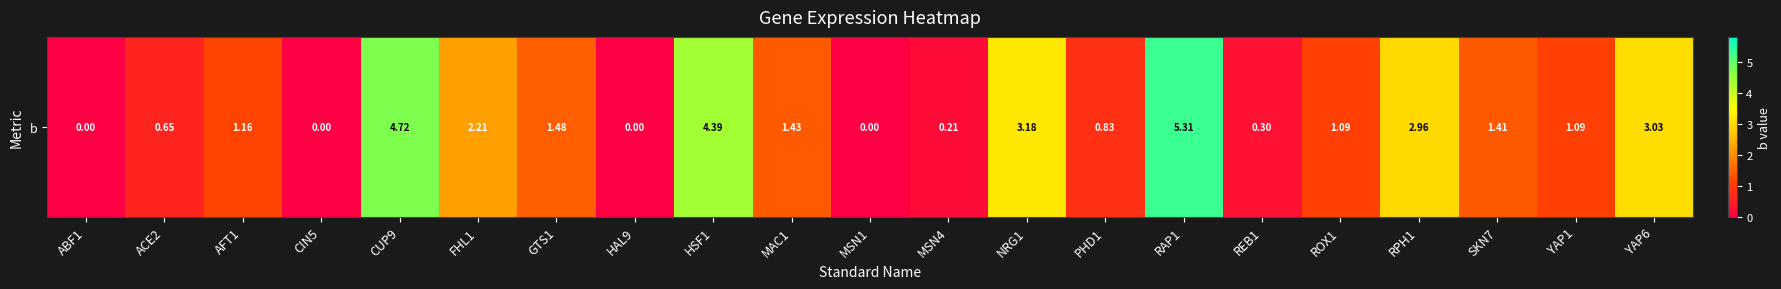

What is the greatest value displayed?

5.3